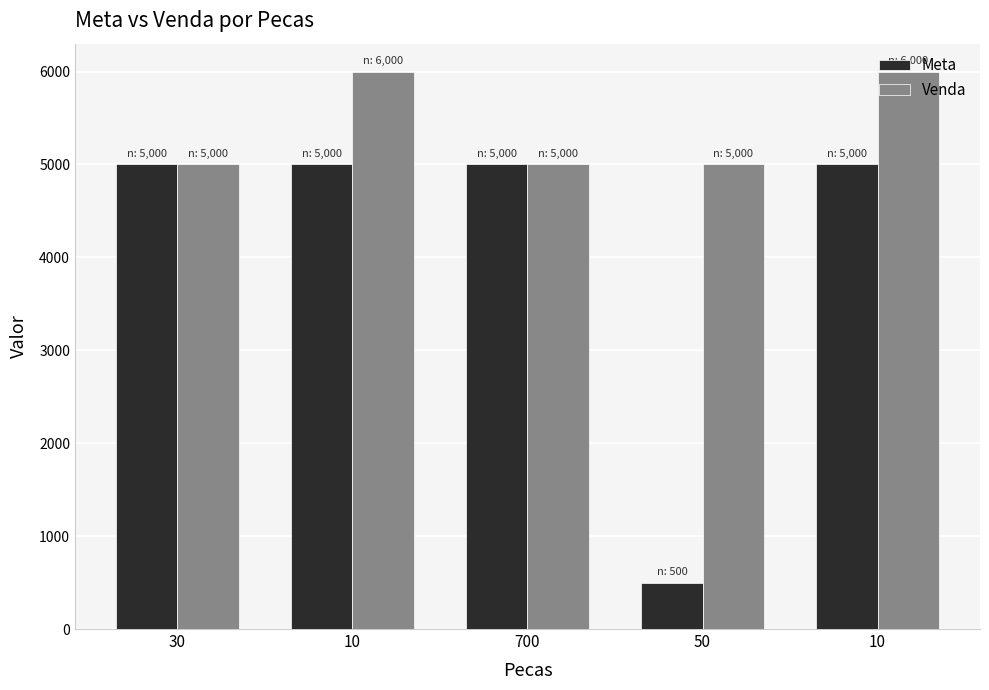

What is the difference between the second highest and minimum values in the Venda series?

1000